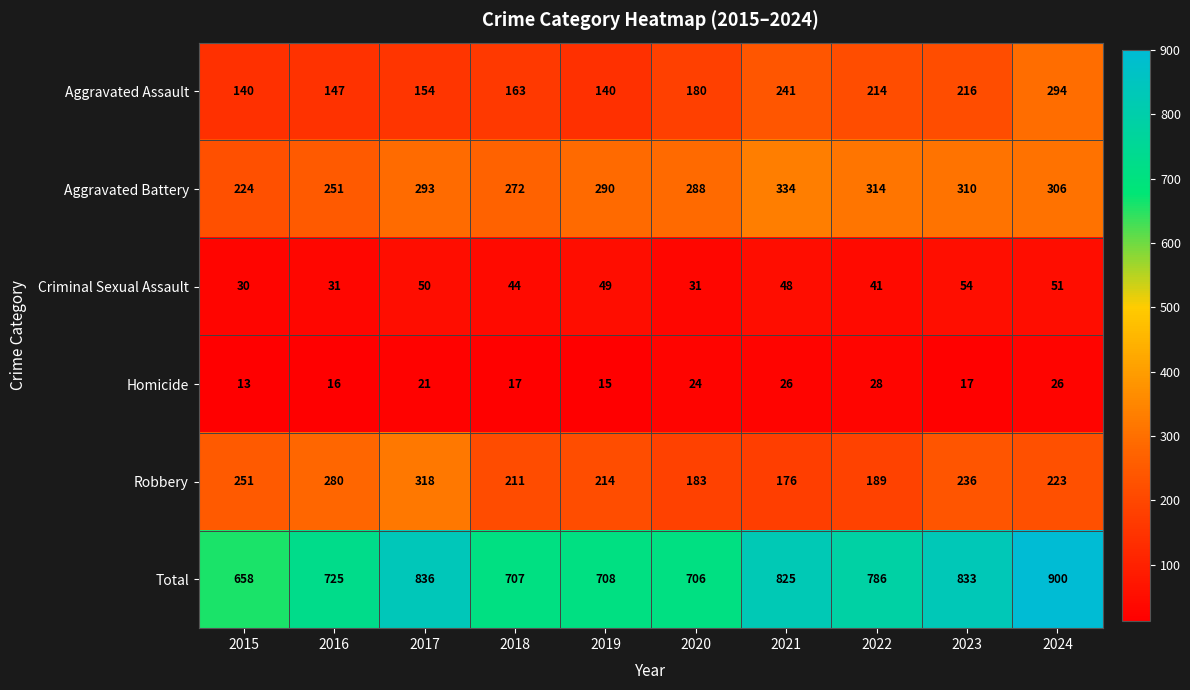

What is the sum of the Robbery values at 2015 and 2023?

487